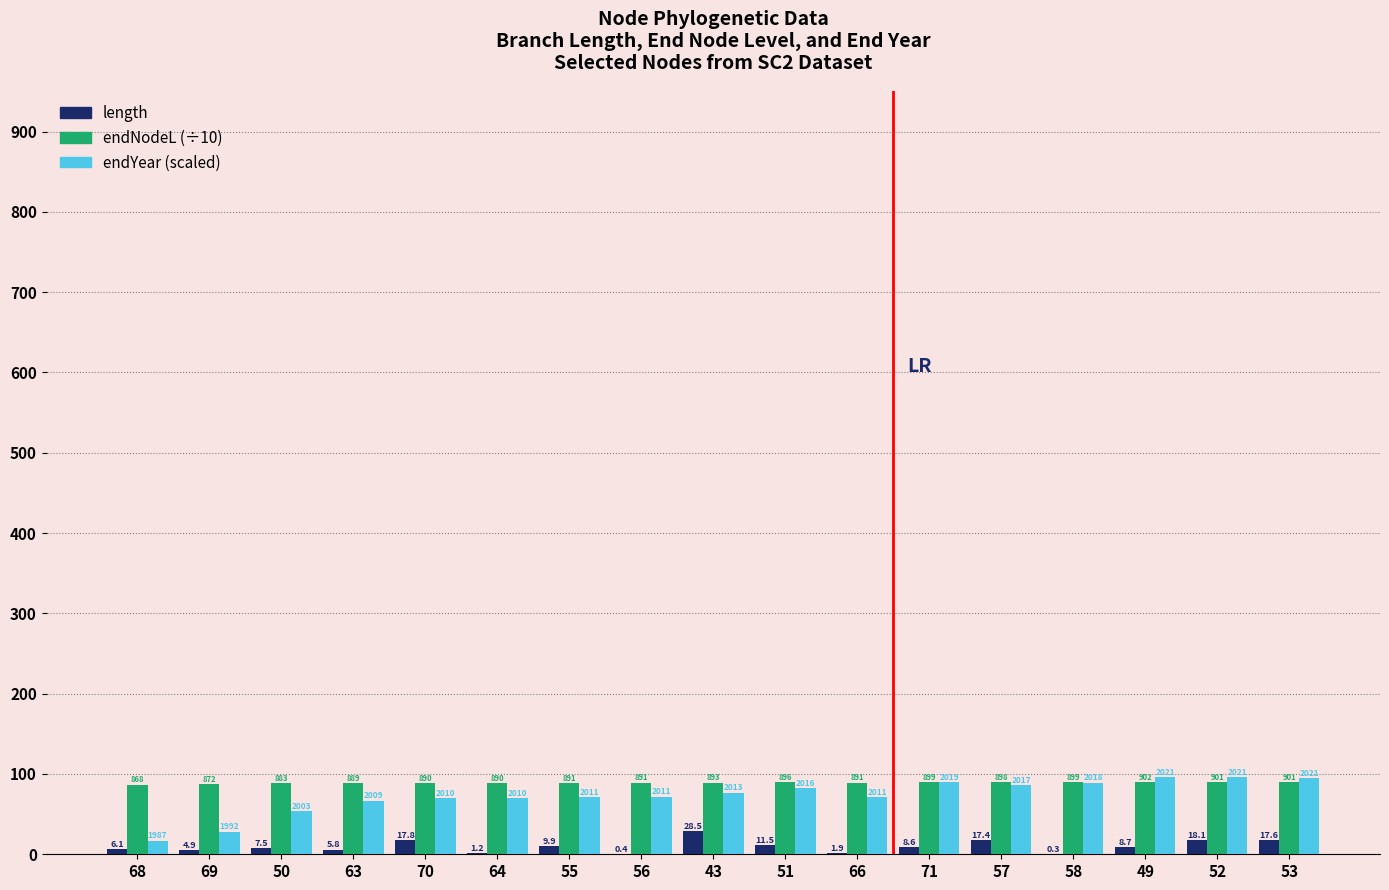

Does the chart contain stacked bars?

No